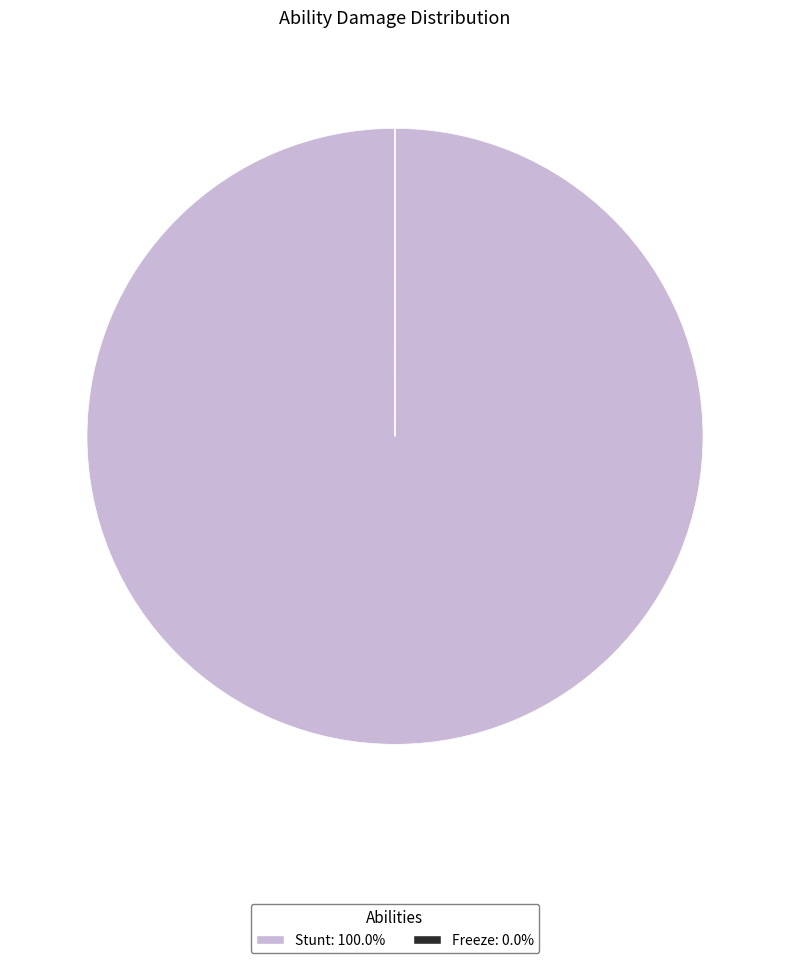

Which slice is the largest?

Stunt